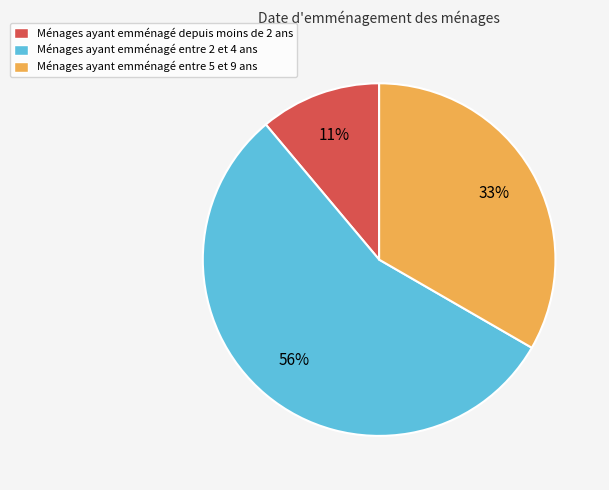

Approximately how many times larger is the value at Ménages ayant emménagé entre 5 et 9 ans compared to Ménages ayant emménagé entre 2 et 4 ans?

0.6